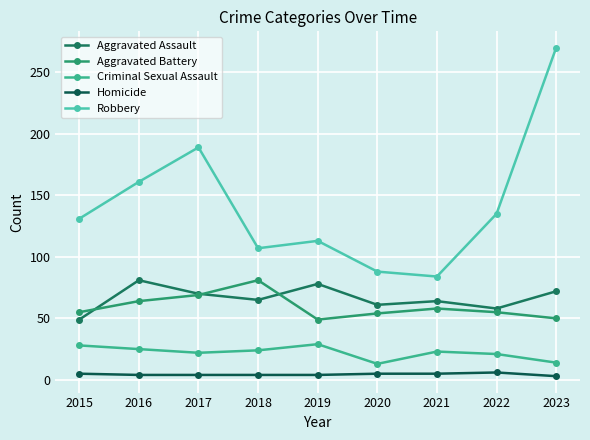

True or false: Aggravated Battery and Homicide cross at least once.

False